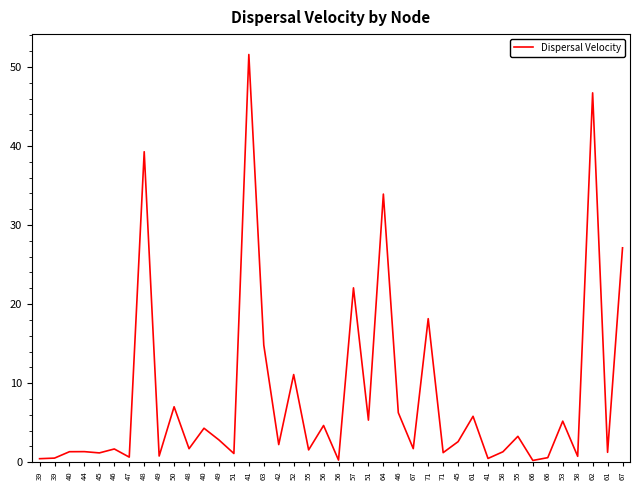

Where is the first local maximum?

44